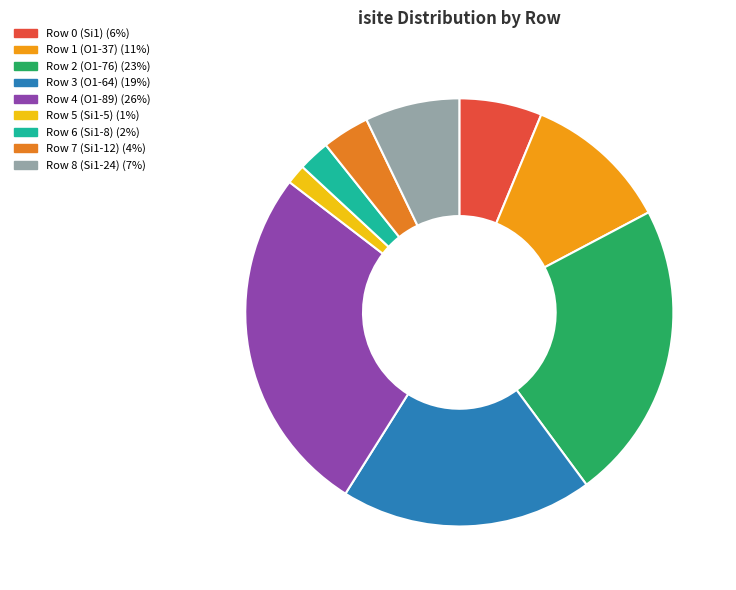

Do Row 0 (Si1) and Row 4 (O1-89) together represent more than half of the pie?

No